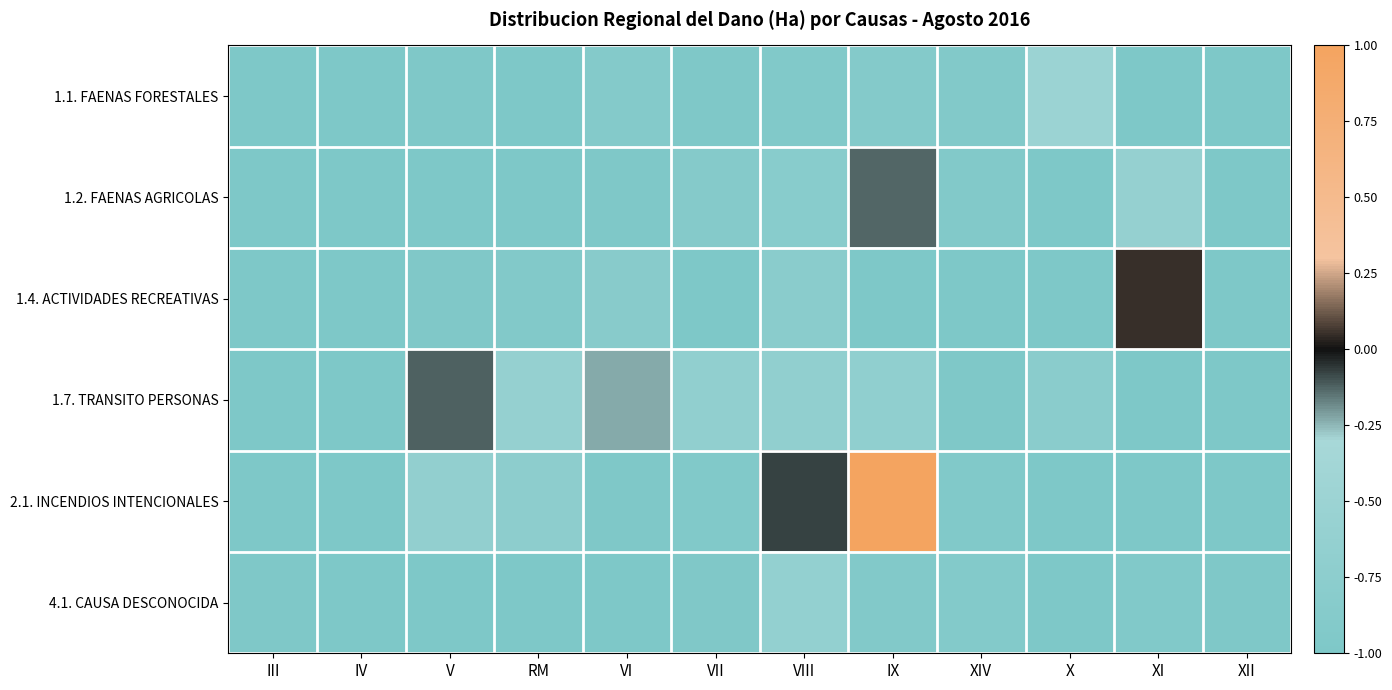

What is the minimum value shown in the chart?

-1.0